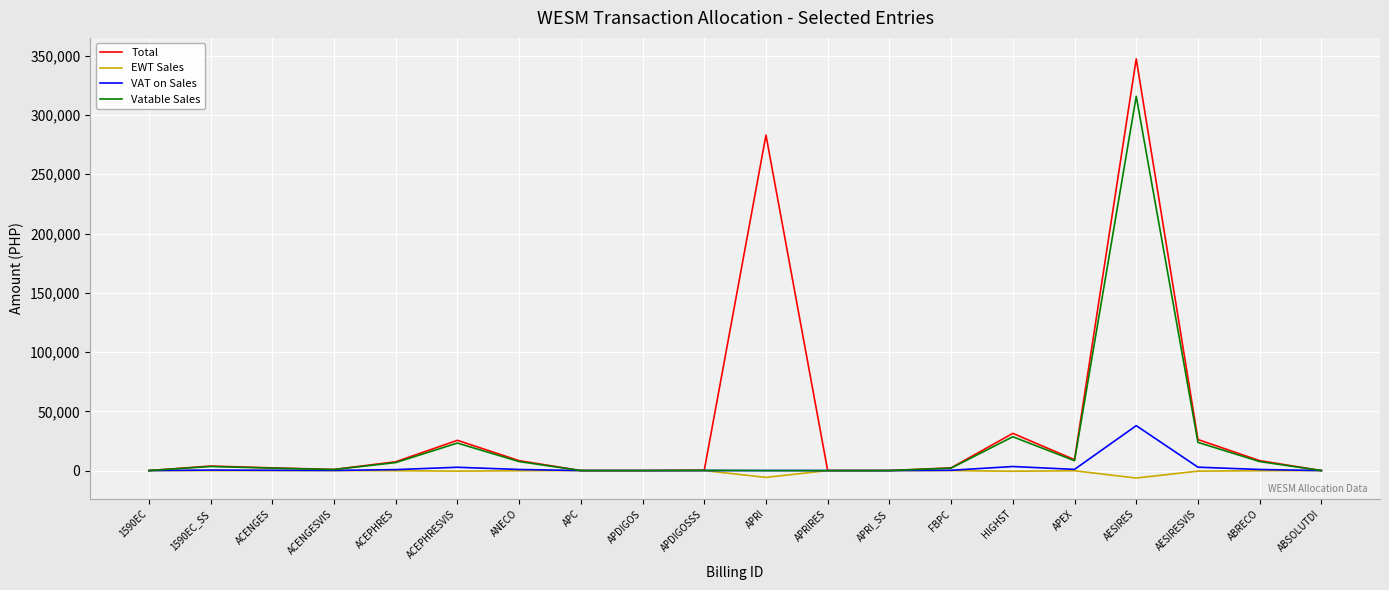

At how many categories does at least one series exceed 338497?

1